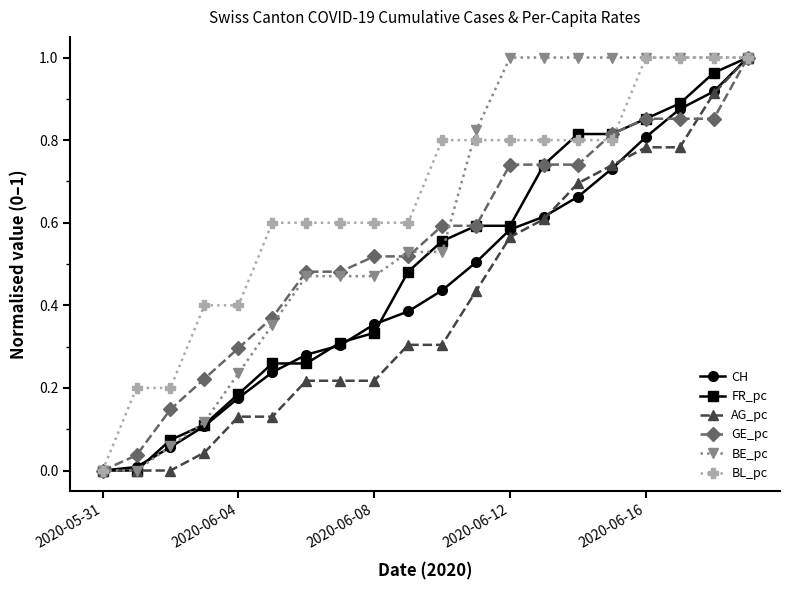

Rank the series by their average value, from highest to lowest.

BL_pc, BE_pc, GE_pc, FR_pc, CH, AG_pc